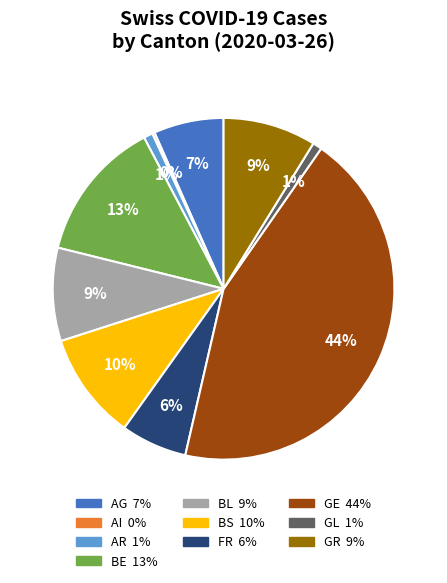

Is there any slice that represents more than half of the pie?

No